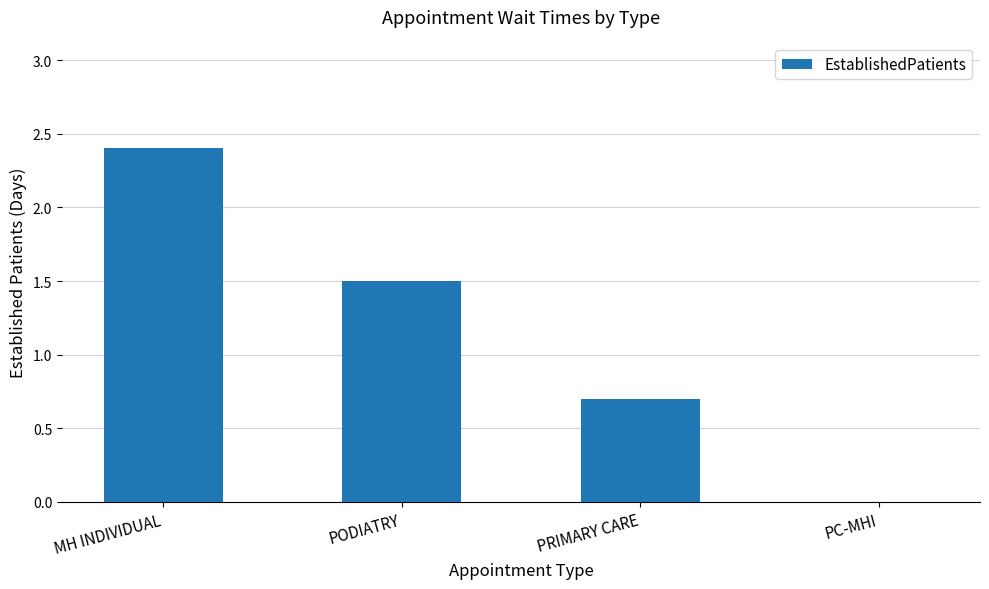

What is the greatest value displayed?

2.4